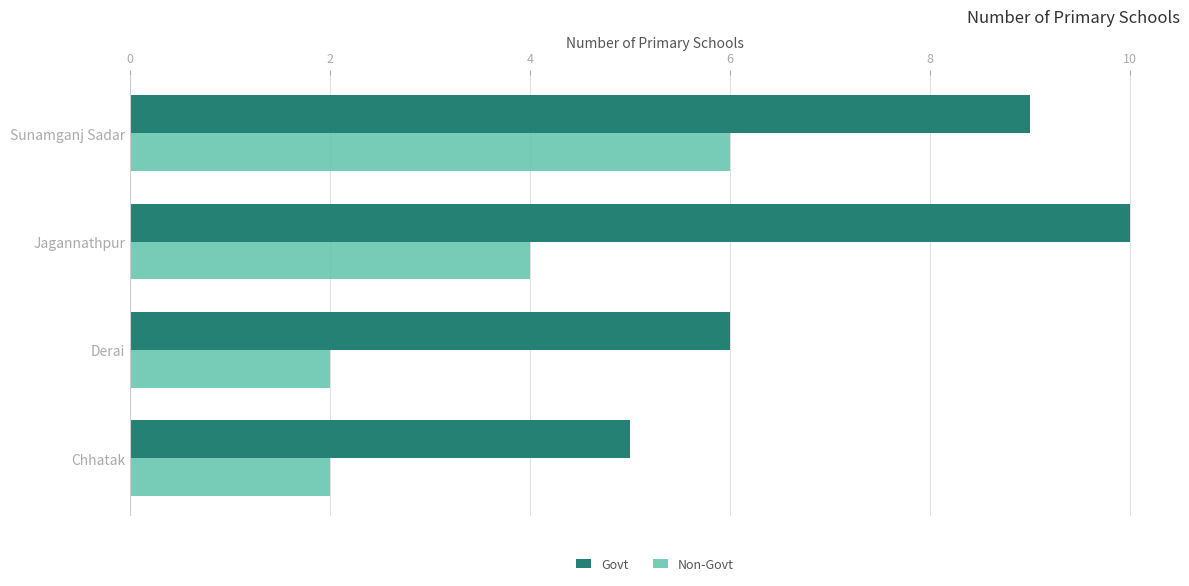

Where is Govt nearest to the value 7?

Derai